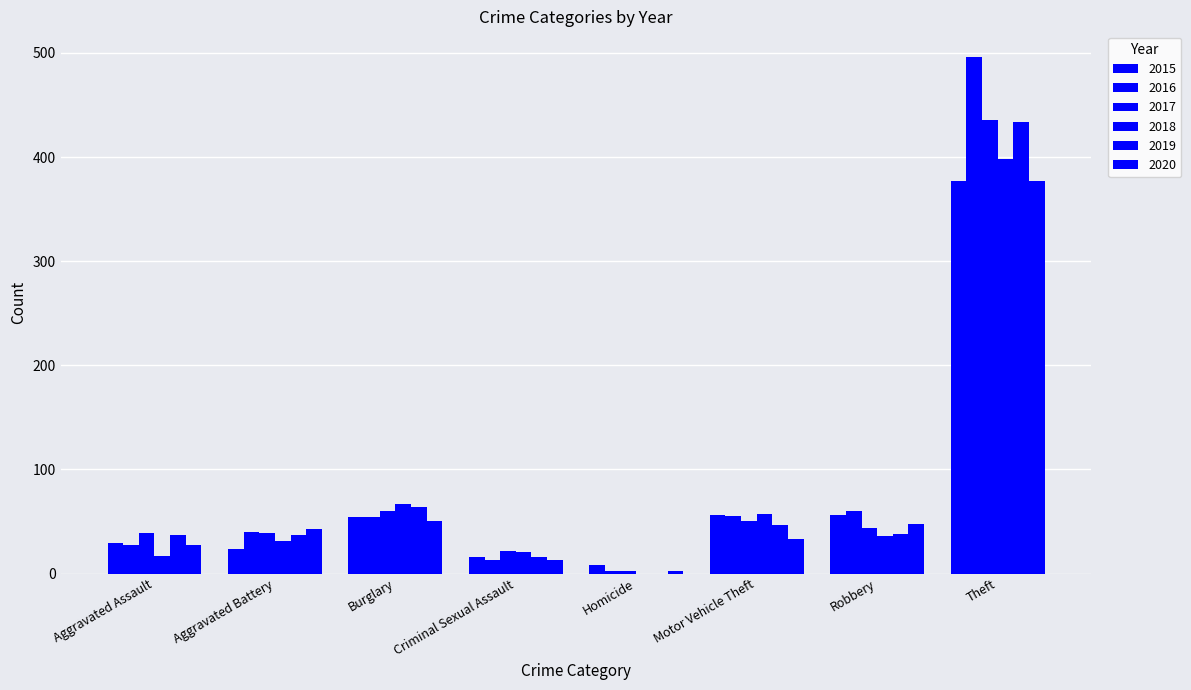

What is the greatest value displayed?

496